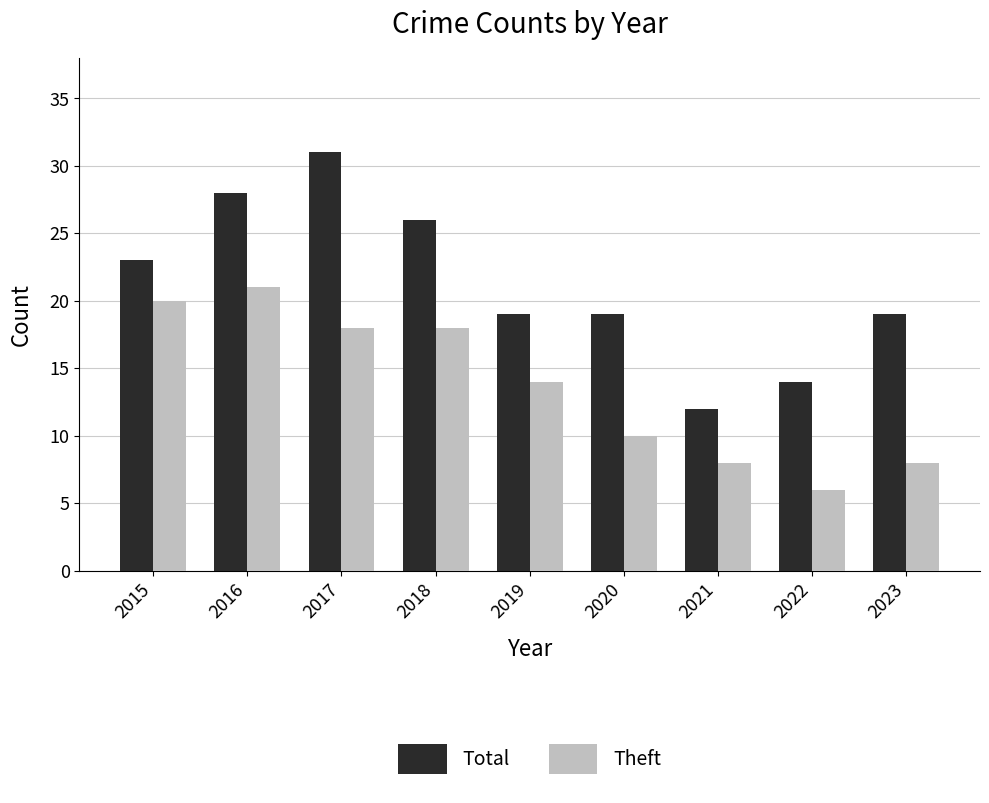

What are all the series names shown in the legend?

Total, Theft